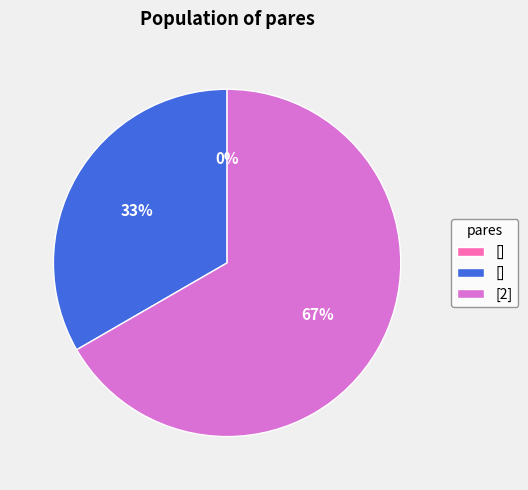

To the nearest percent, what percentage of the pie is [2]?

67%